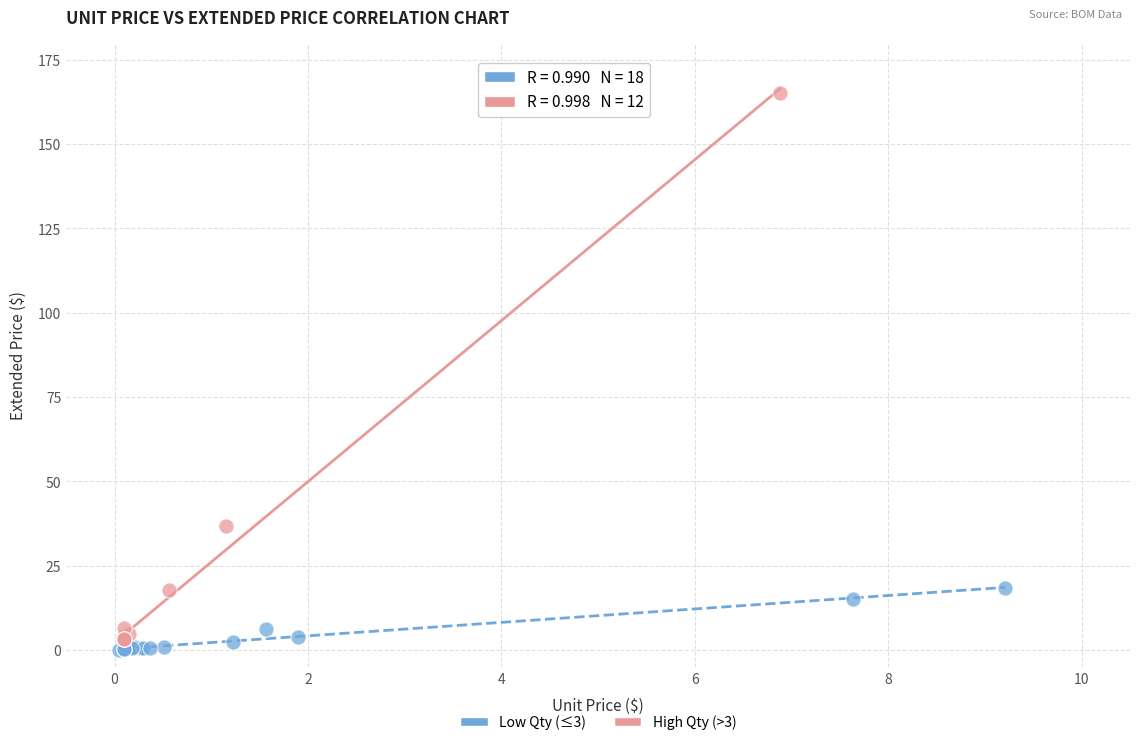

Which series reaches the maximum Y coordinate?

High Qty (>3)